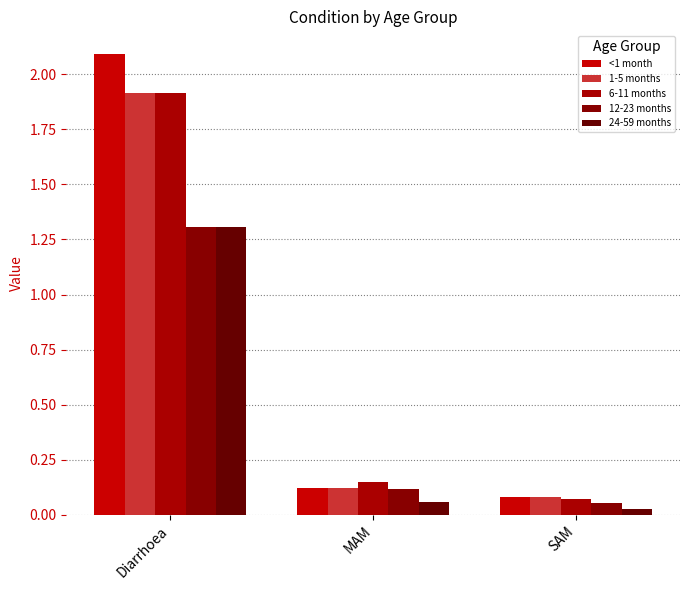

At which label does 6-11 months reach its peak?

Diarrhoea